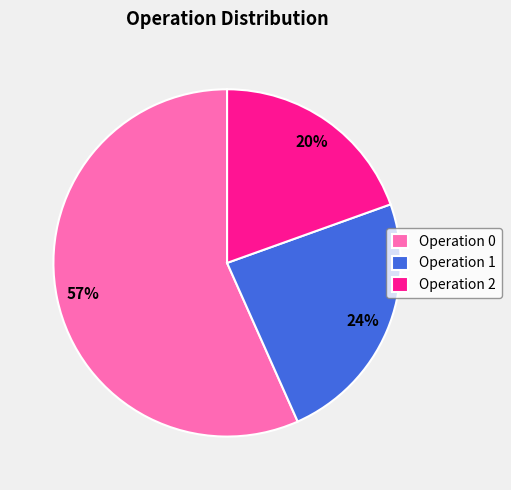

What percentage is the Operation 2 slice, to the nearest percent?

20%